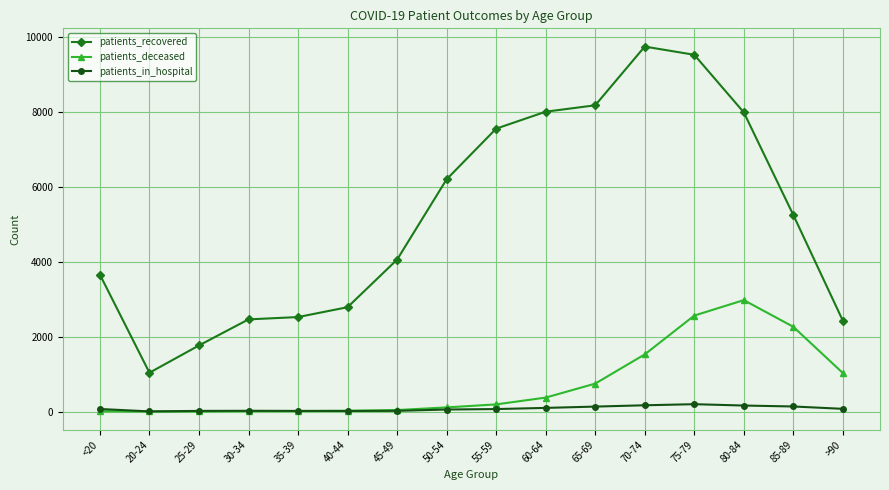

What is the lowest value of the patients_in_hospital series?

5